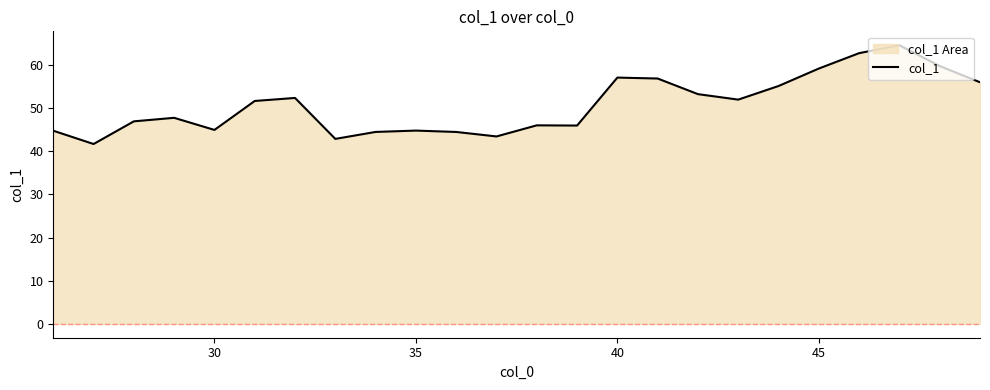

True or false: the data shows 69.6 at 30.

False